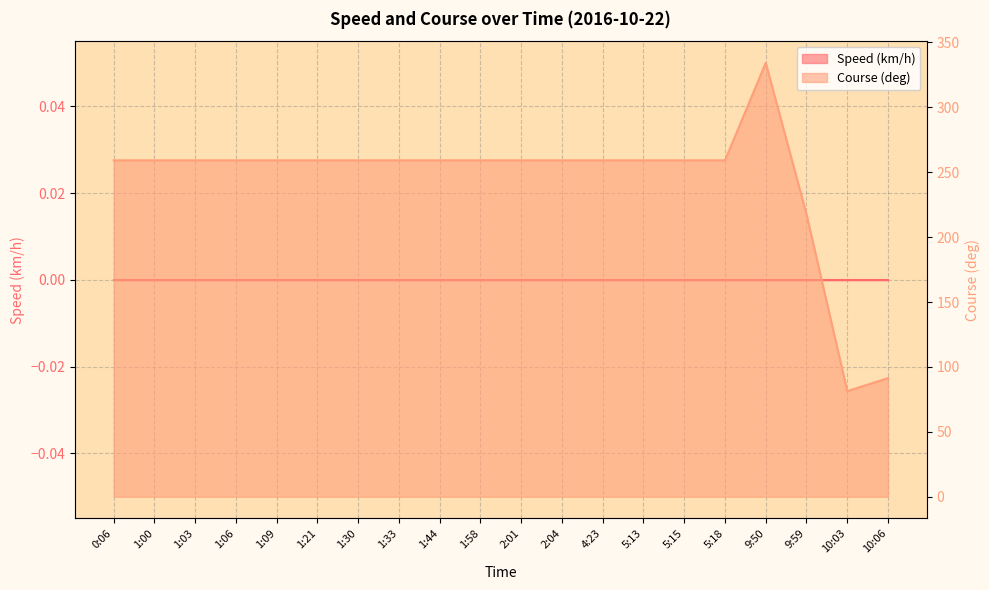

At which category does the data reach its first local valley?

10:03